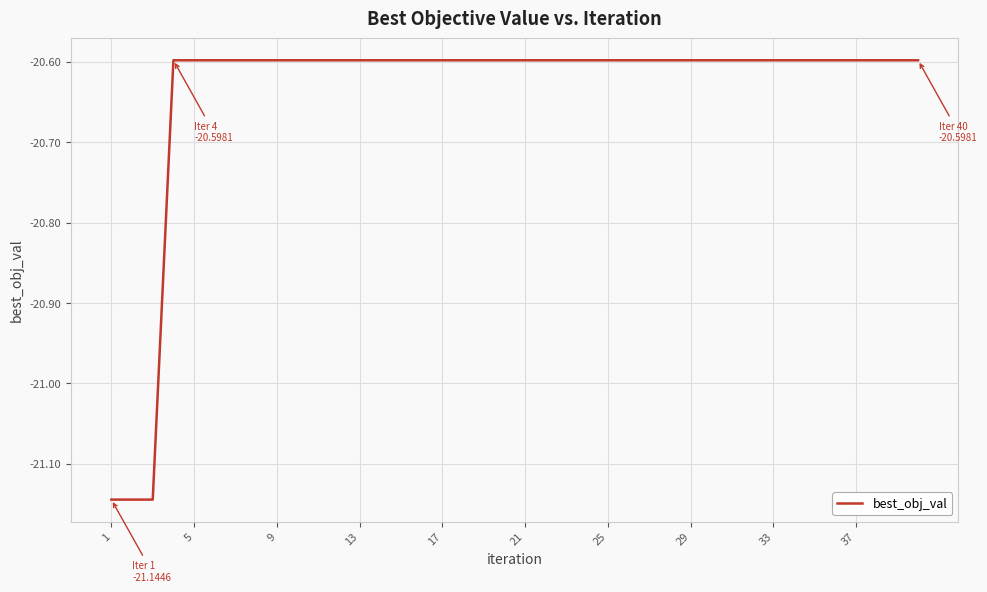

What is the maximum value shown in the chart?

-20.6